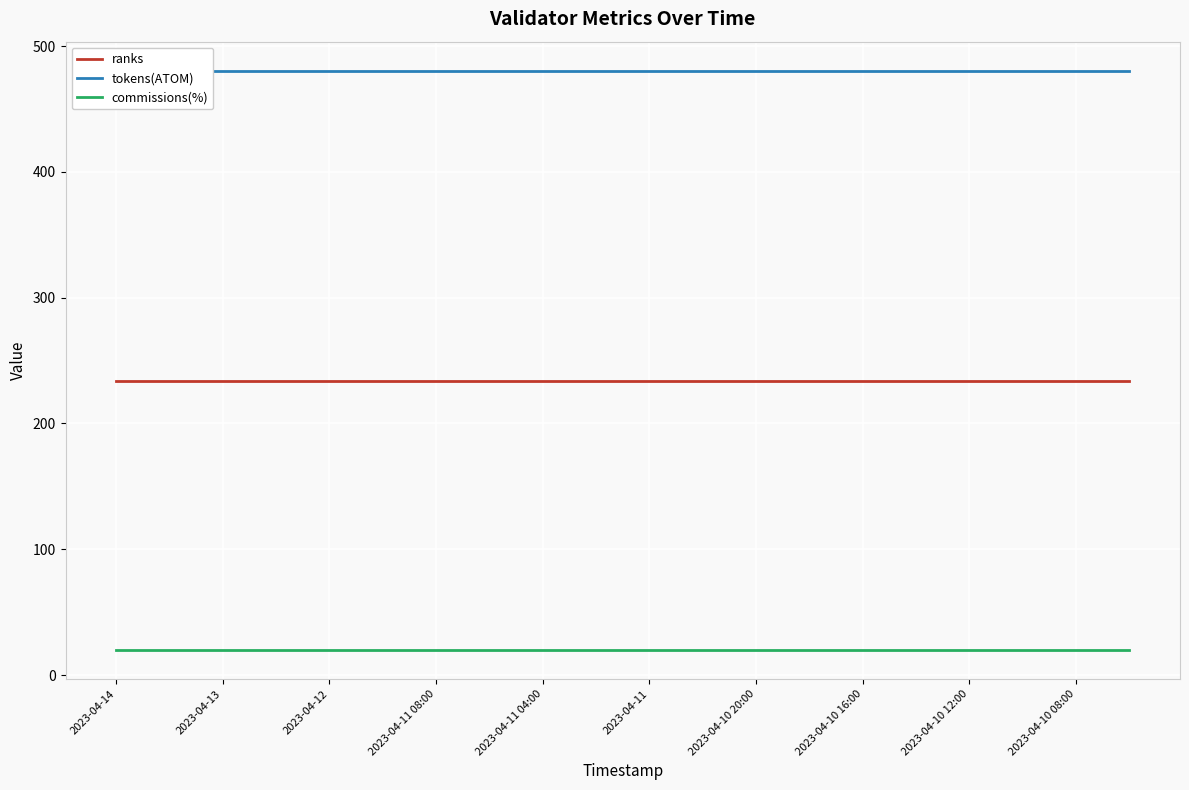

Read the tokens(ATOM) value at 17.

480.4